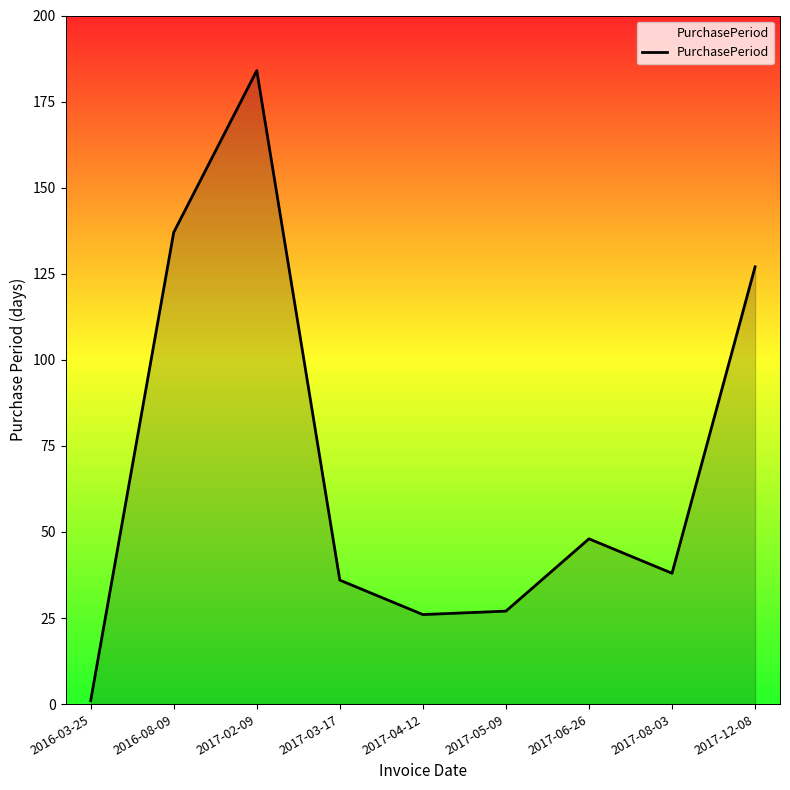

What is the difference between the maximum and minimum values?

183